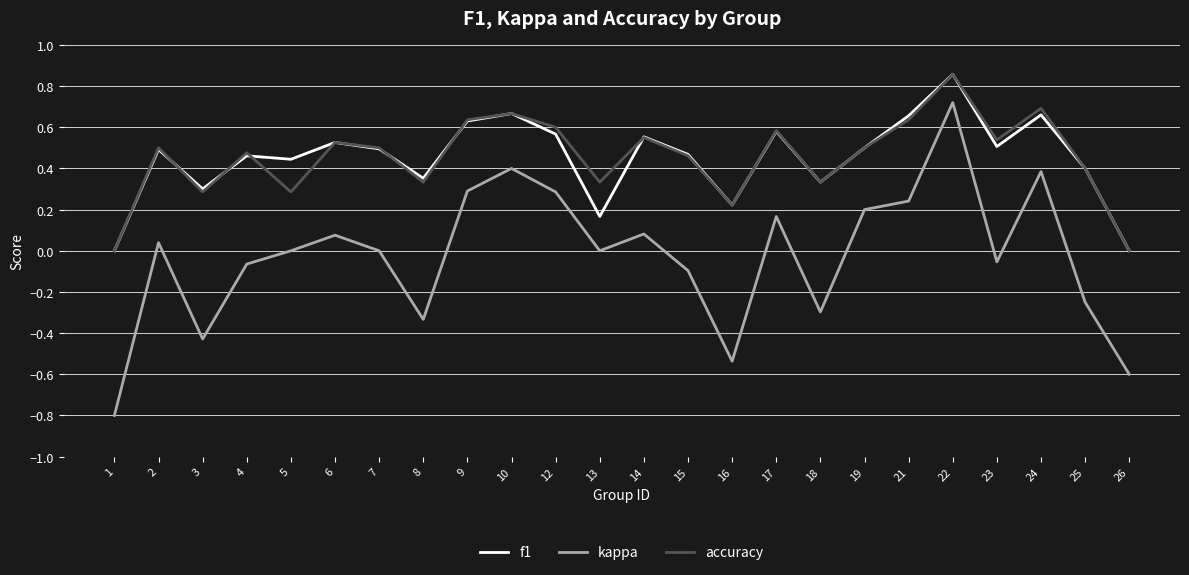

What are all the series names shown in the legend?

f1, kappa, accuracy